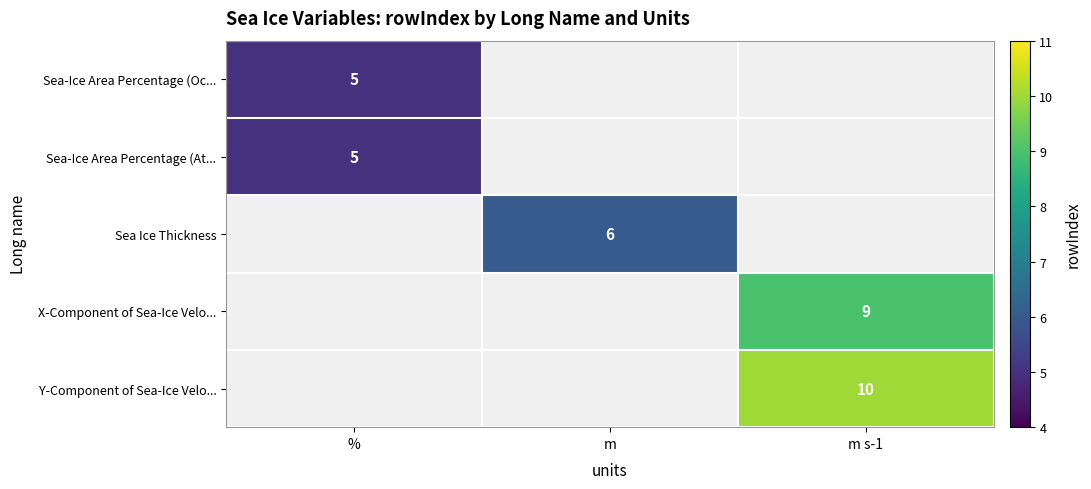

True or false: Y-Component of Sea-Ice Velo... has a value of 10 at m s-1.

True